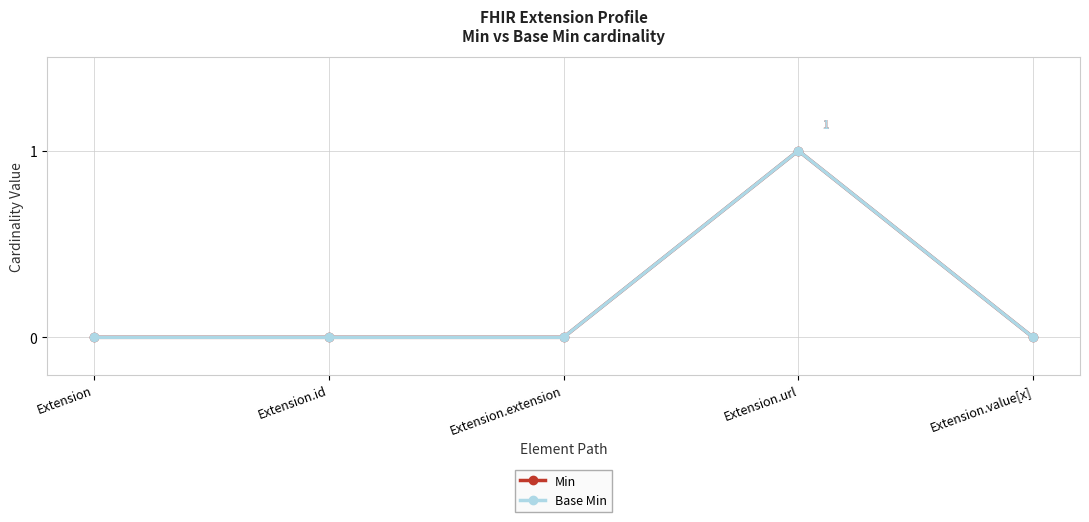

How many lines are shown in the chart?

2